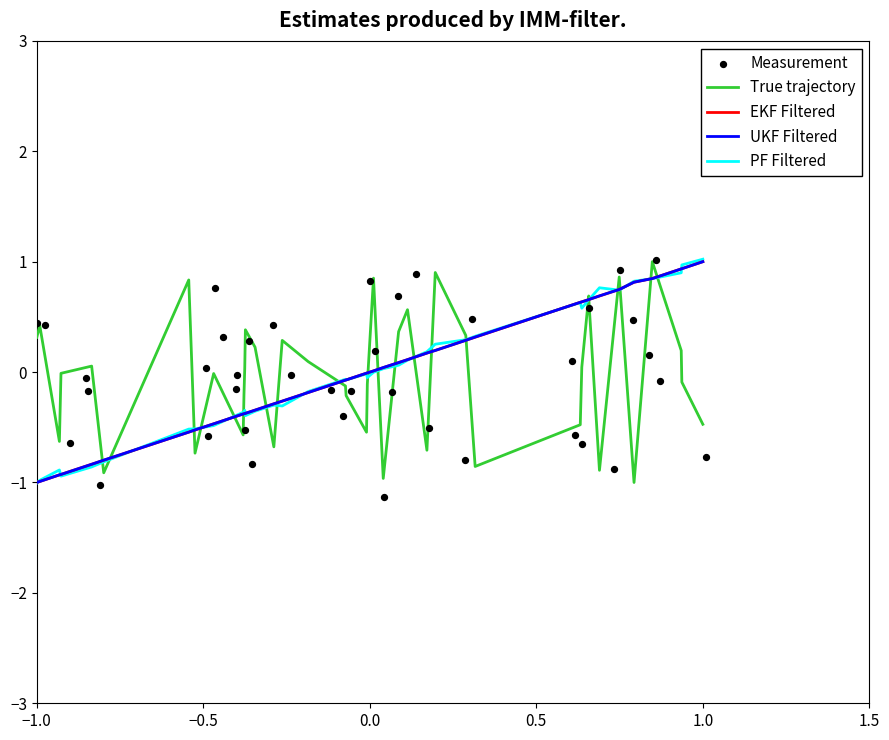

Which series has the widest spread of Y values?

Measurement